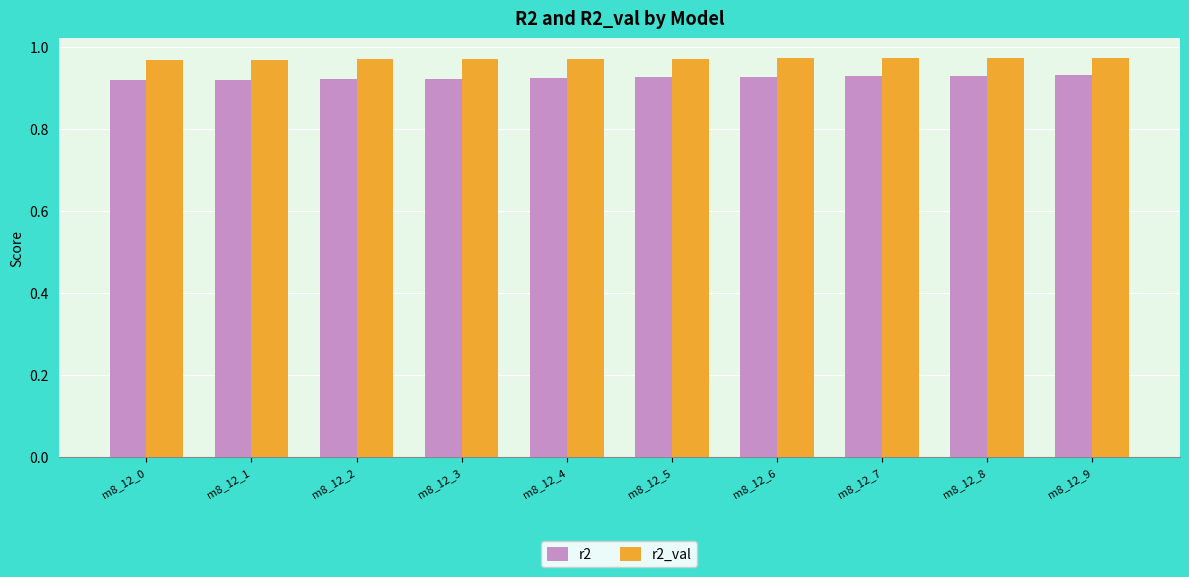

The r2_val series shows 0.3 at m8_12_9. True or false?

False